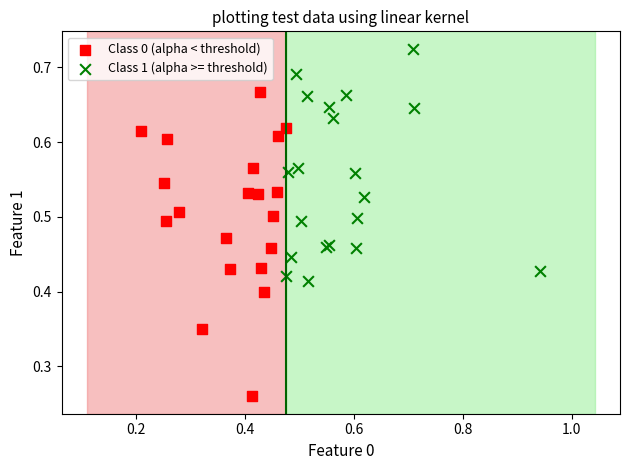

Which series has the widest spread of Y values?

Class 0 (alpha < threshold)